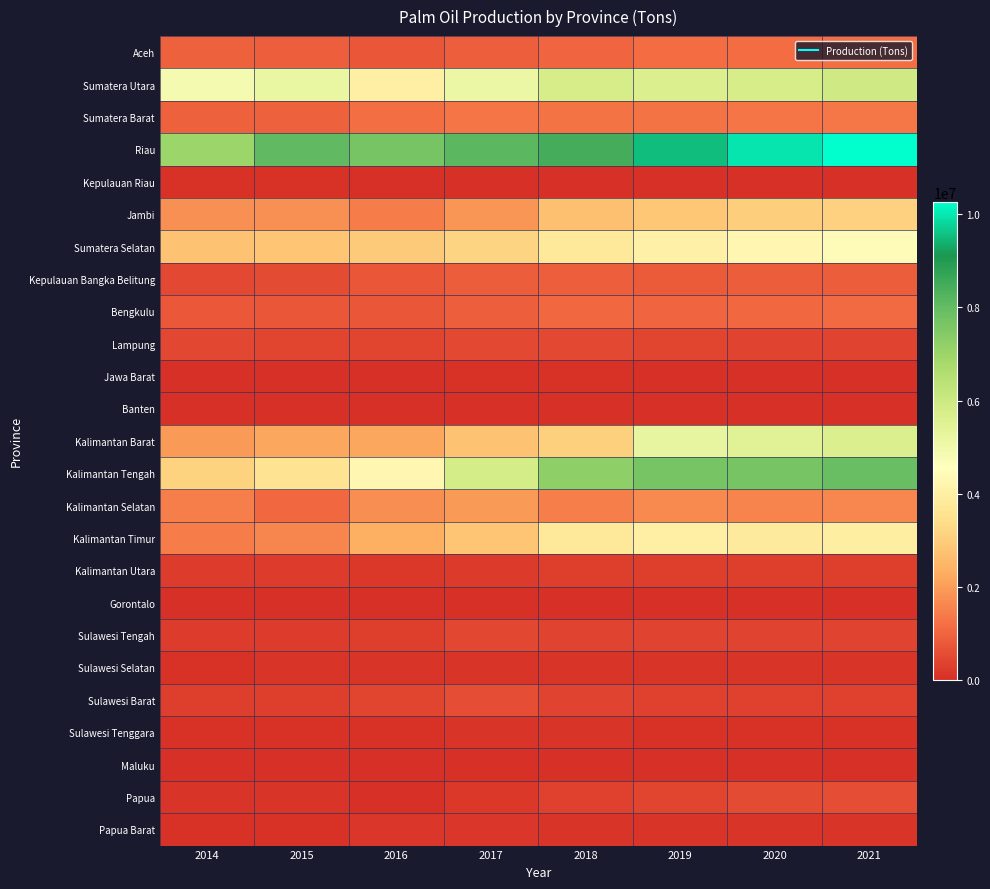

Rank the series at 2017 from highest to lowest value.

Riau, Kalimantan Tengah, Sumatera Utara, Sumatera Selatan, Kalimantan Timur, Kalimantan Barat, Kalimantan Selatan, Jambi, Sumatera Barat, Aceh, Bengkulu, Kepulauan Bangka Belitung, Sulawesi Barat, Lampung, Sulawesi Tengah, Kalimantan Utara, Papua, Papua Barat, Sulawesi Selatan, Sulawesi Tenggara, Jawa Barat, Banten, Kepulauan Riau, Maluku, Gorontalo